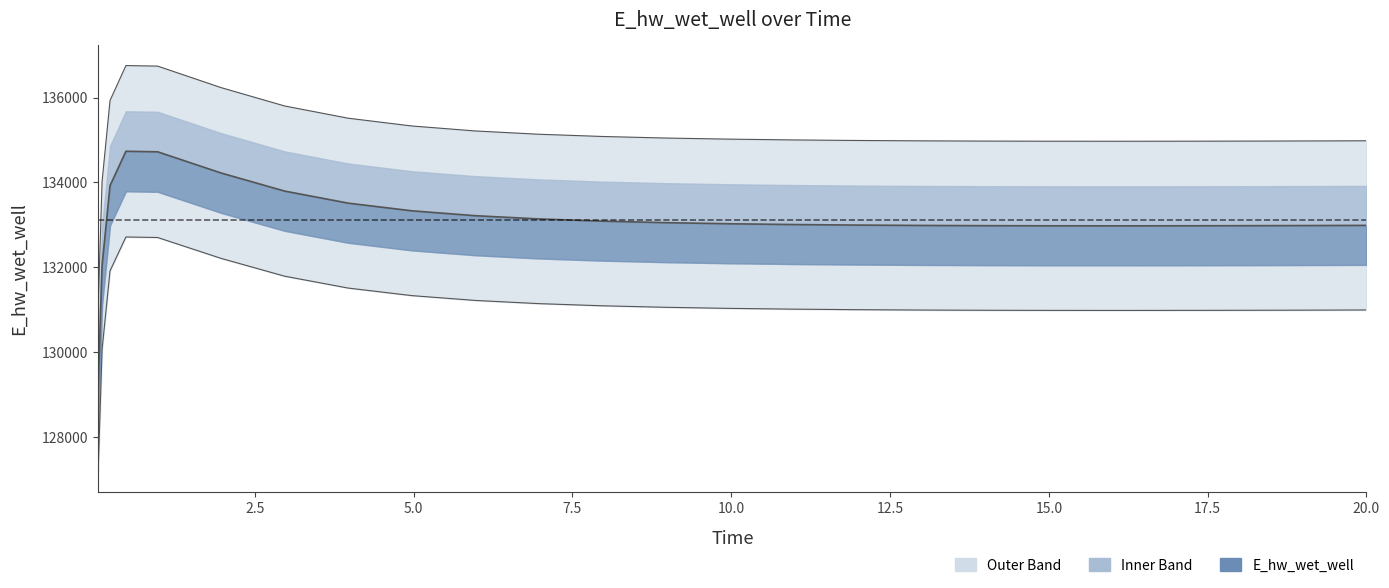

How many interior local valleys (lower than both neighbors) does the data have?

1